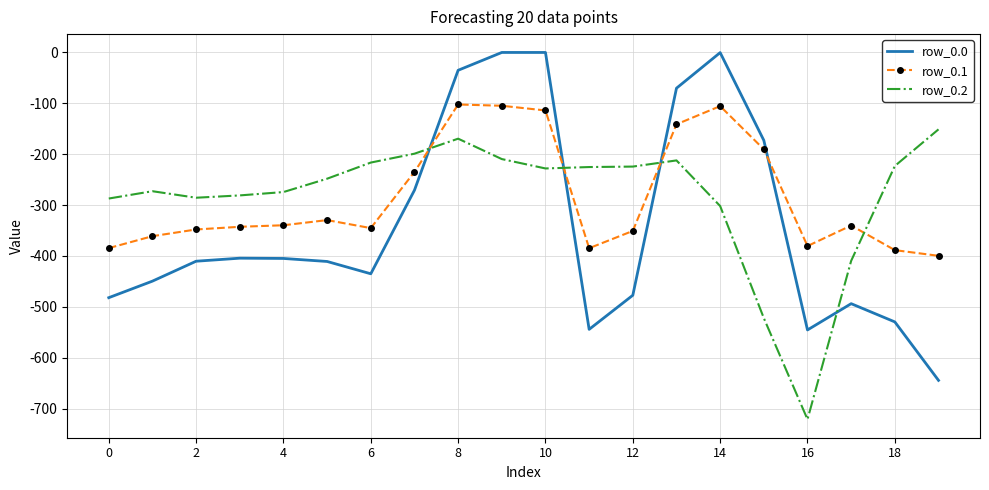

Which series has the largest range (max minus min)?

row_0.0